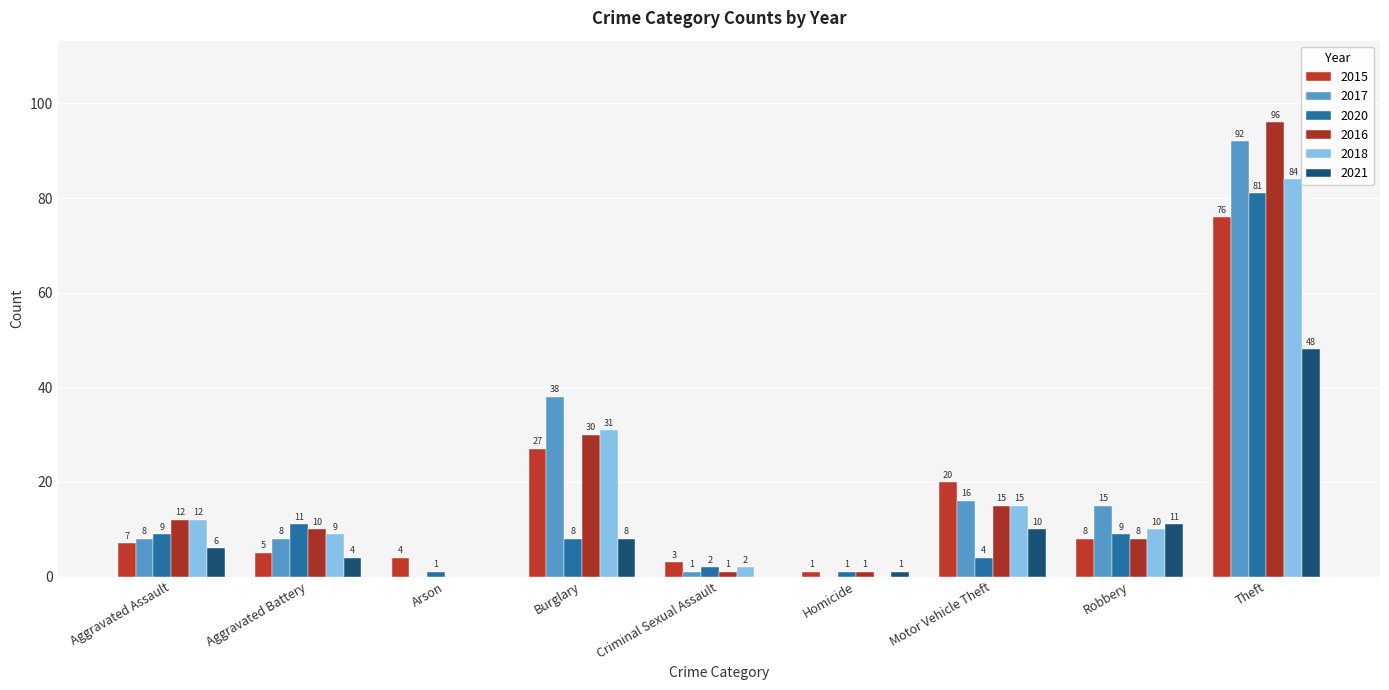

At Aggravated Battery, list the series in order from smallest to largest.

2021, 2015, 2017, 2018, 2016, 2020